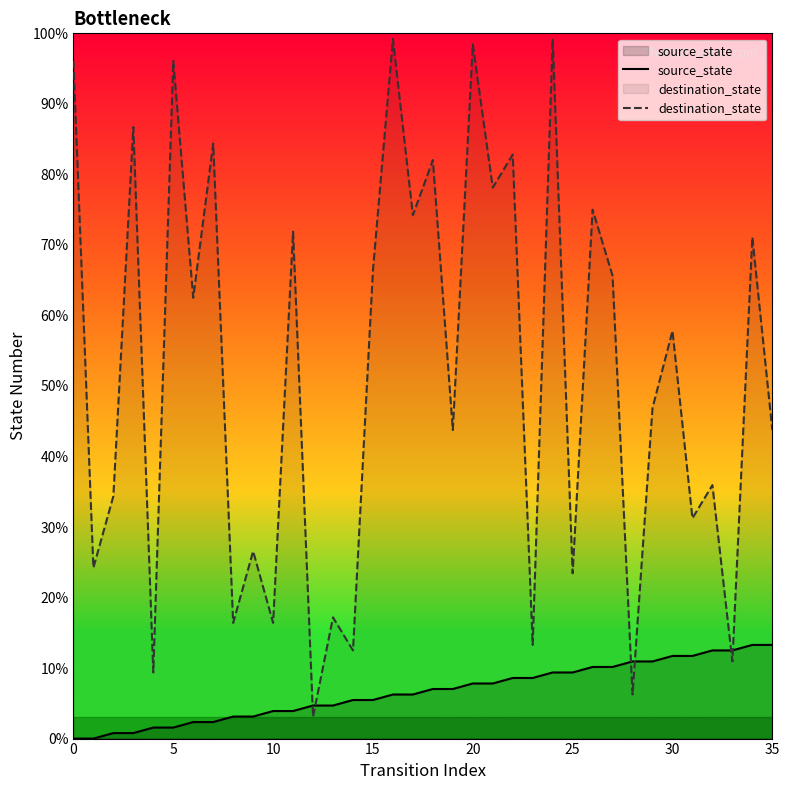

Rank the series by their average value, from highest to lowest.

destination_state, source_state